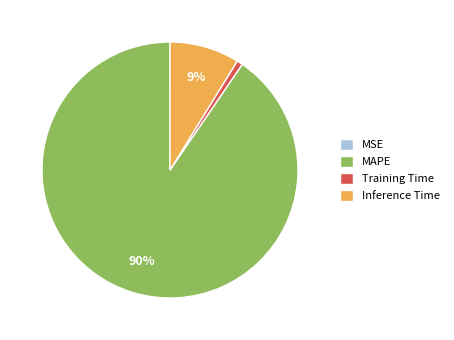

Combined, do Training Time and MAPE account for over 50%?

Yes